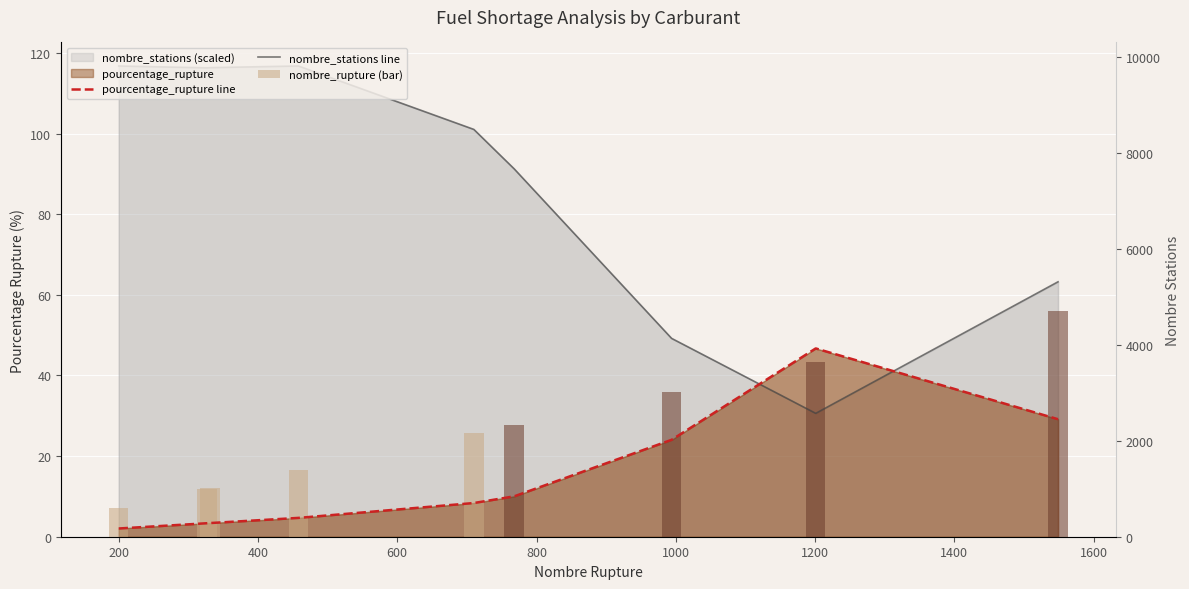

Reading left to right, list all the values displayed in this chart.

pourcentage_rupture line: 2.0	3.4	3.4	4.7	8.4	10.0	24.0	46.7	29.1
nombre_stations line: 116.8	116.3	116.4	116.8	101.0	91.2	49.2	30.6	63.2
nombre_rupture (bar): 7.2	11.8	12.0	16.6	25.7	27.8	36.0	43.5	56.1